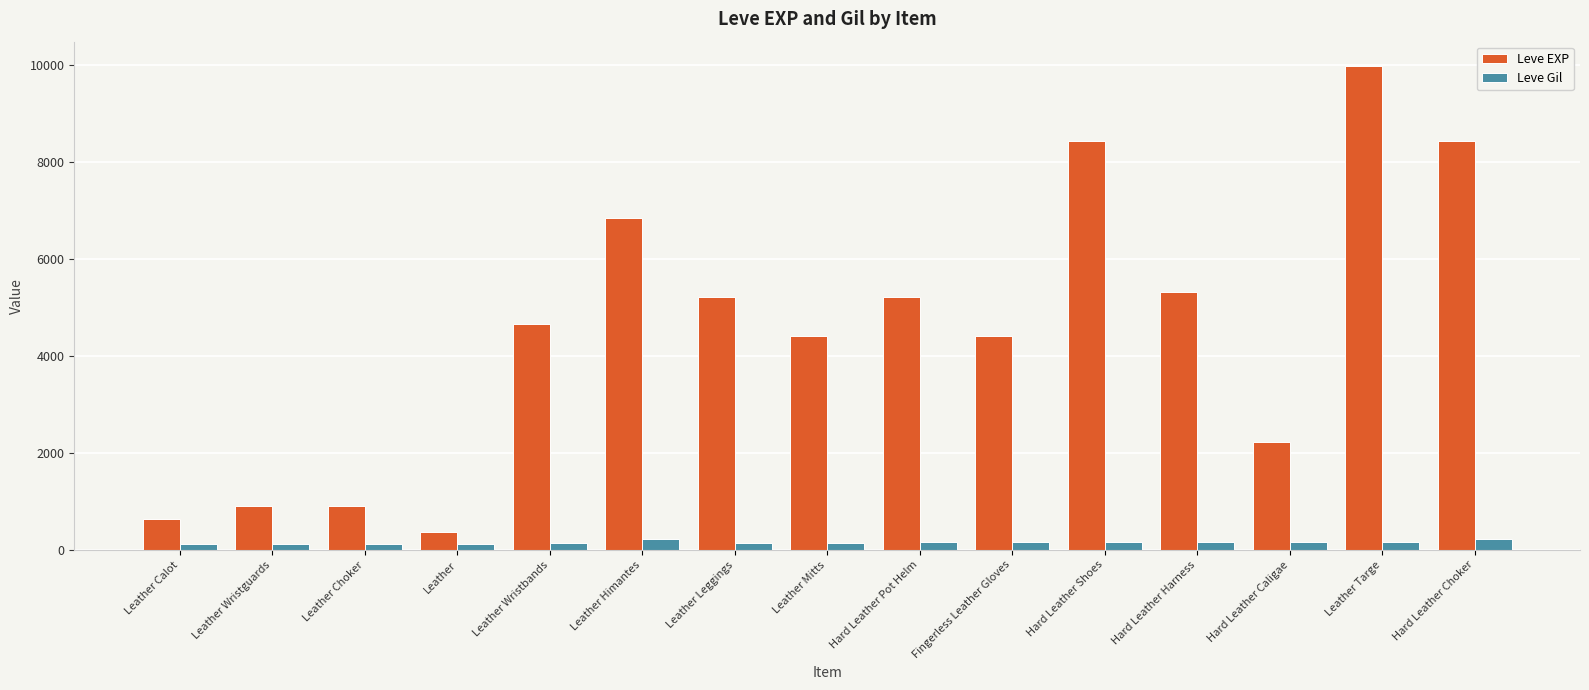

Which series has the widest spread of values?

Leve EXP